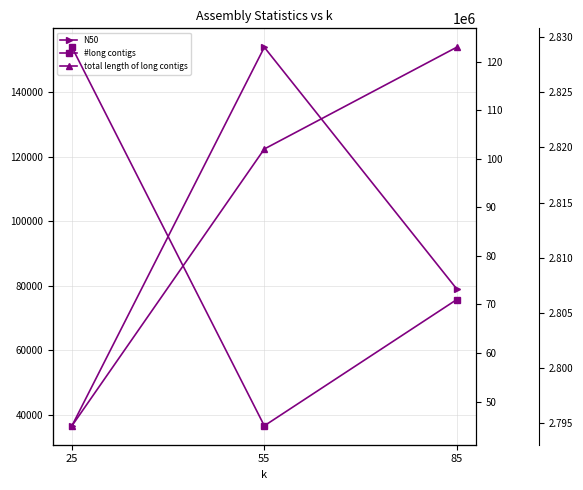

At which category is the sum across all series the highest?

55